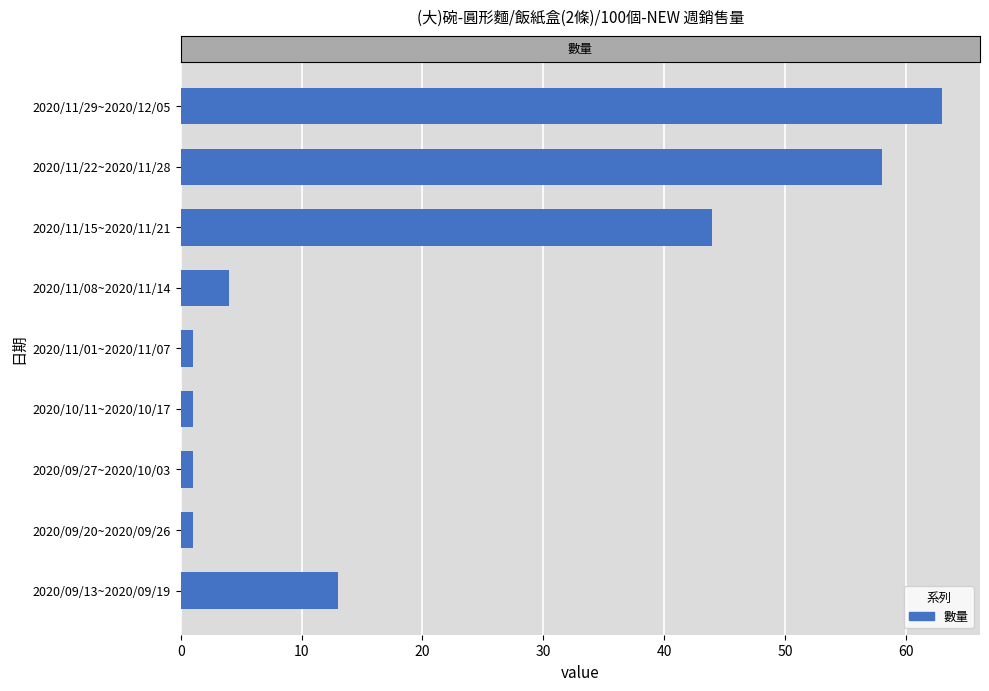

What is the average value?

21